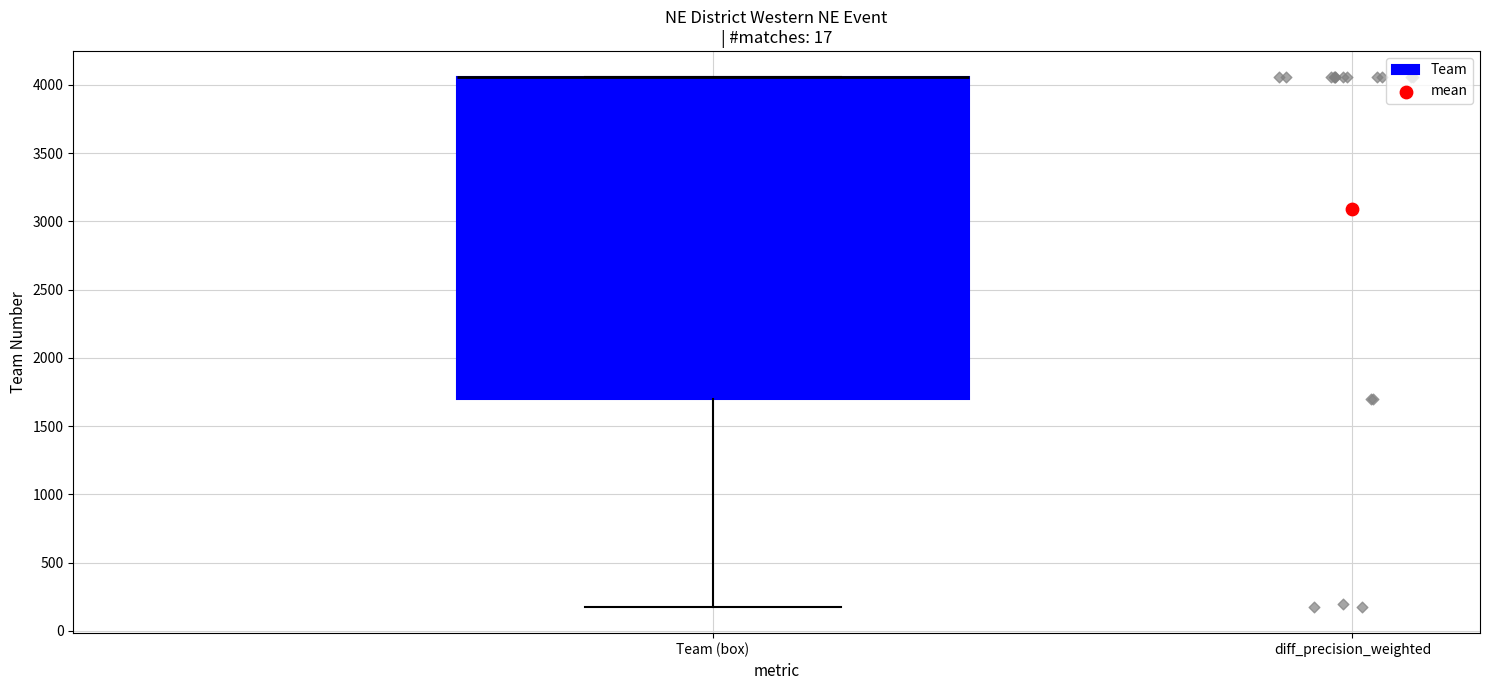

Read this box plot against the y-axis: the position of the median line, the range covered by the box, and the ends of both whiskers. The values are not printed on the chart, so give them approximately, as read against the axis.

median 4050 (drawn on the box's upper edge), box 1700 to 4050, whiskers 200 to 4050